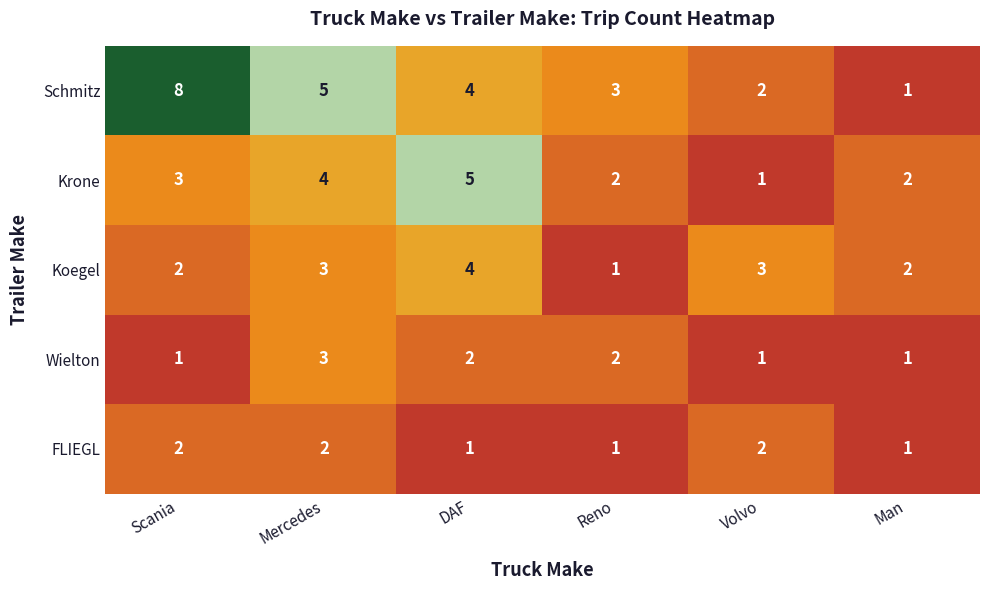

What is the sum of the Koegel values at Volvo and Reno?

4